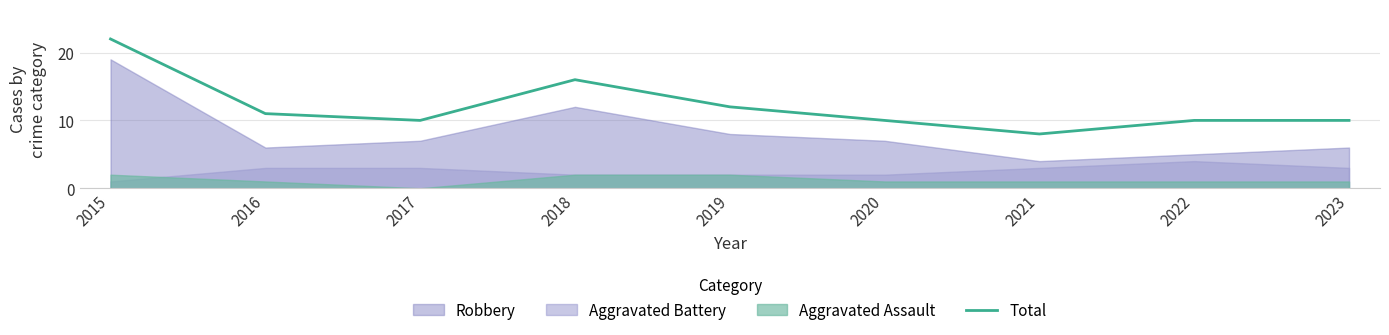

How many interior local peaks (higher than both neighbors) does the data have?

1